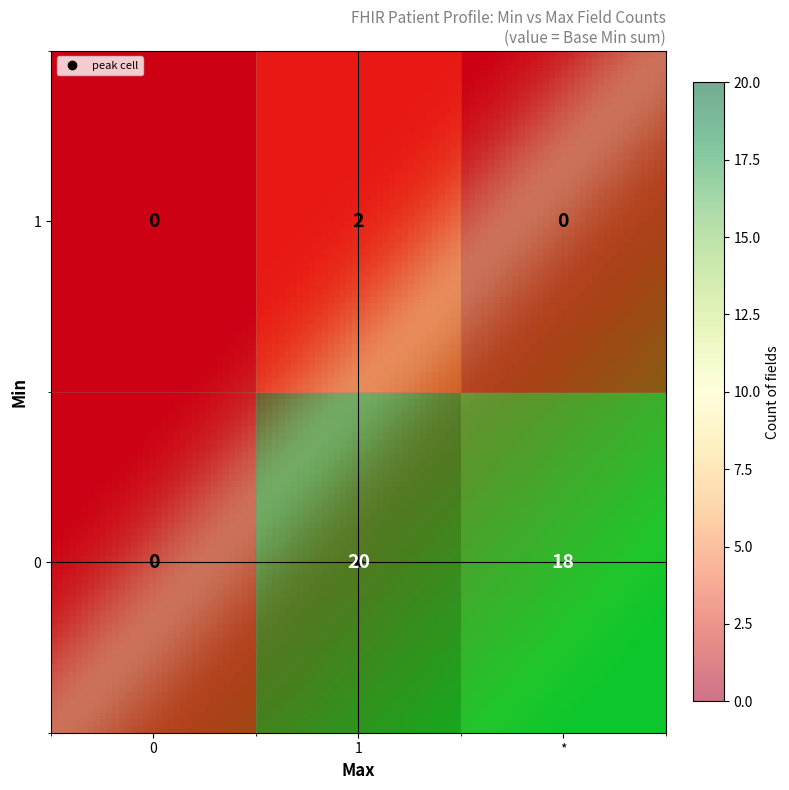

True or false: 0 has a value of 7 at 0.

False